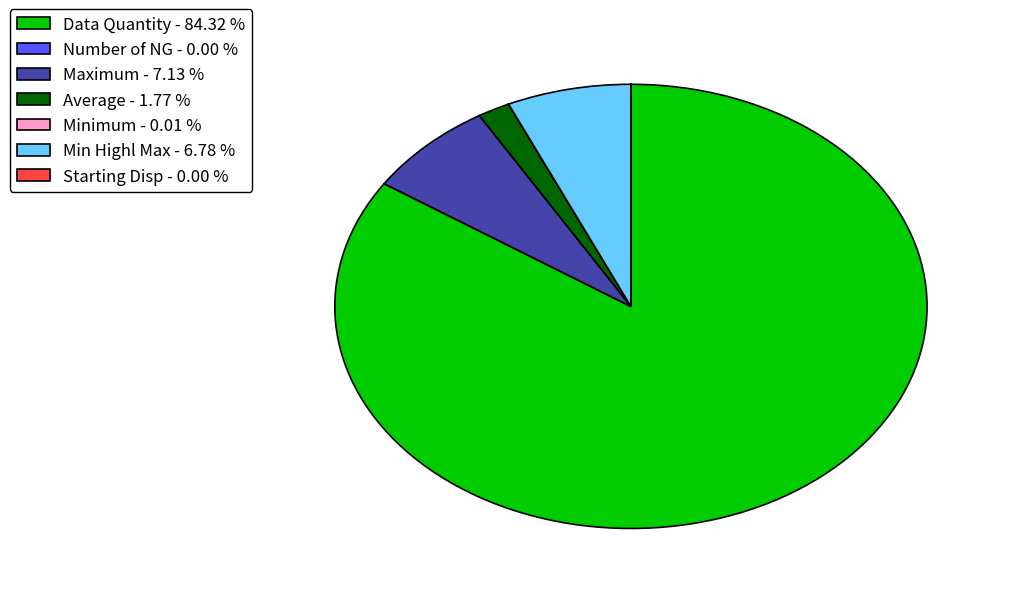

Does any single category account for the majority?

Yes